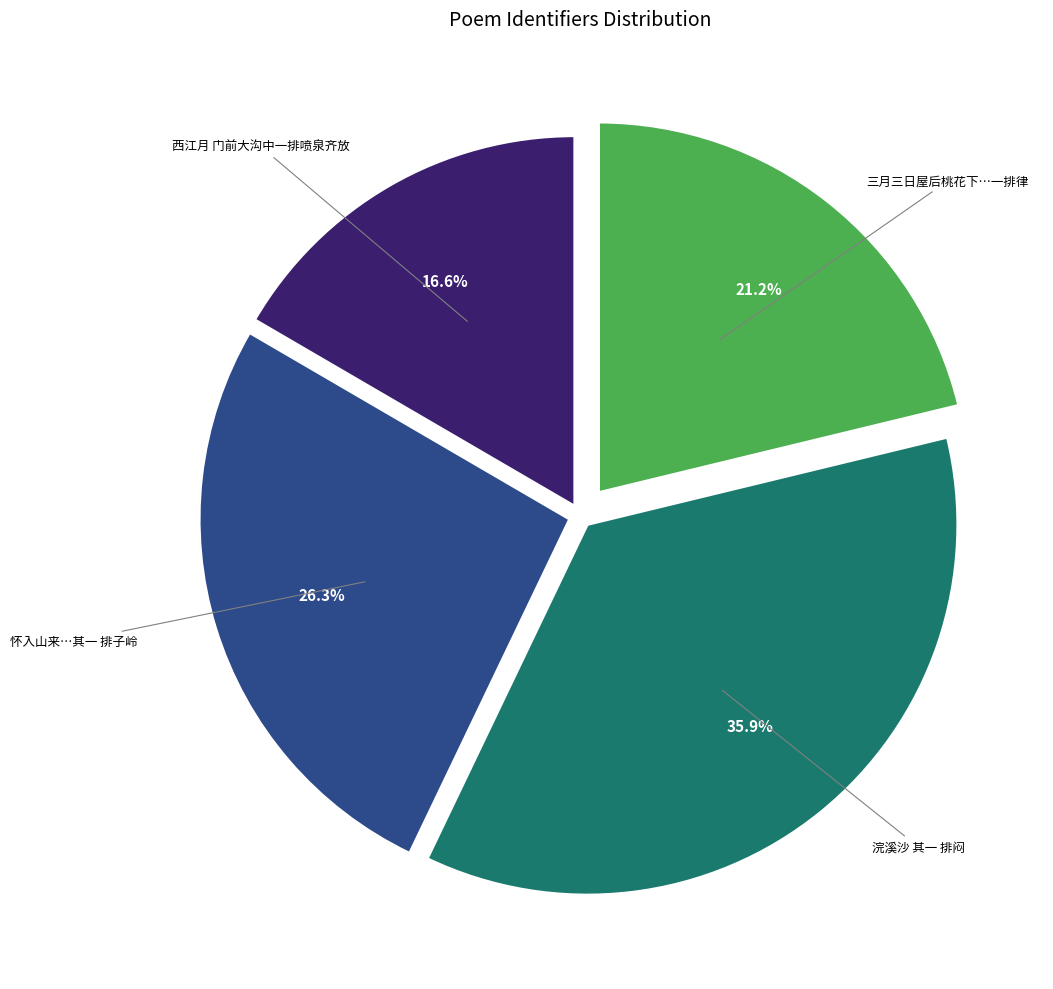

Is there a majority slice in this chart?

No